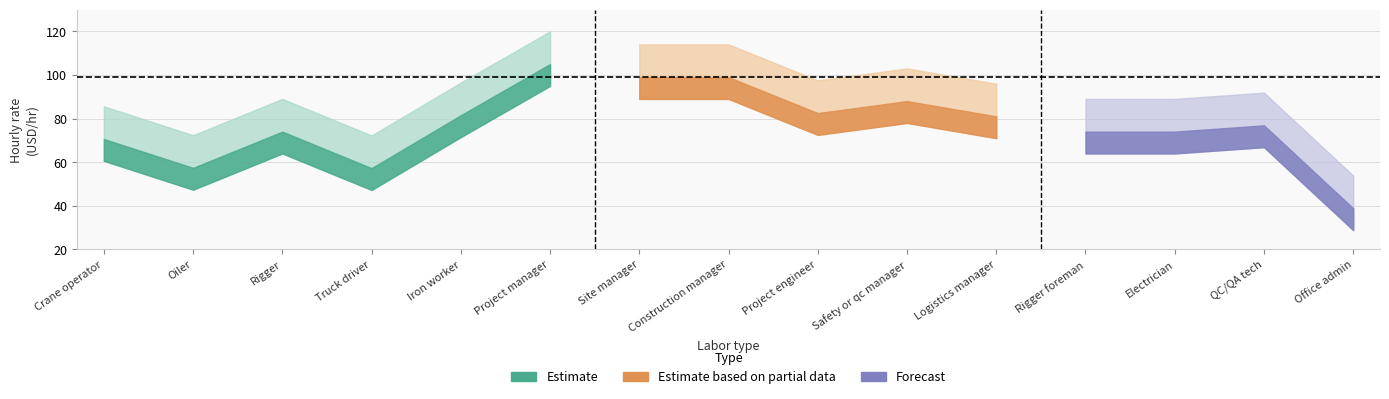

At which category does the data reach its first local peak?

Rigger